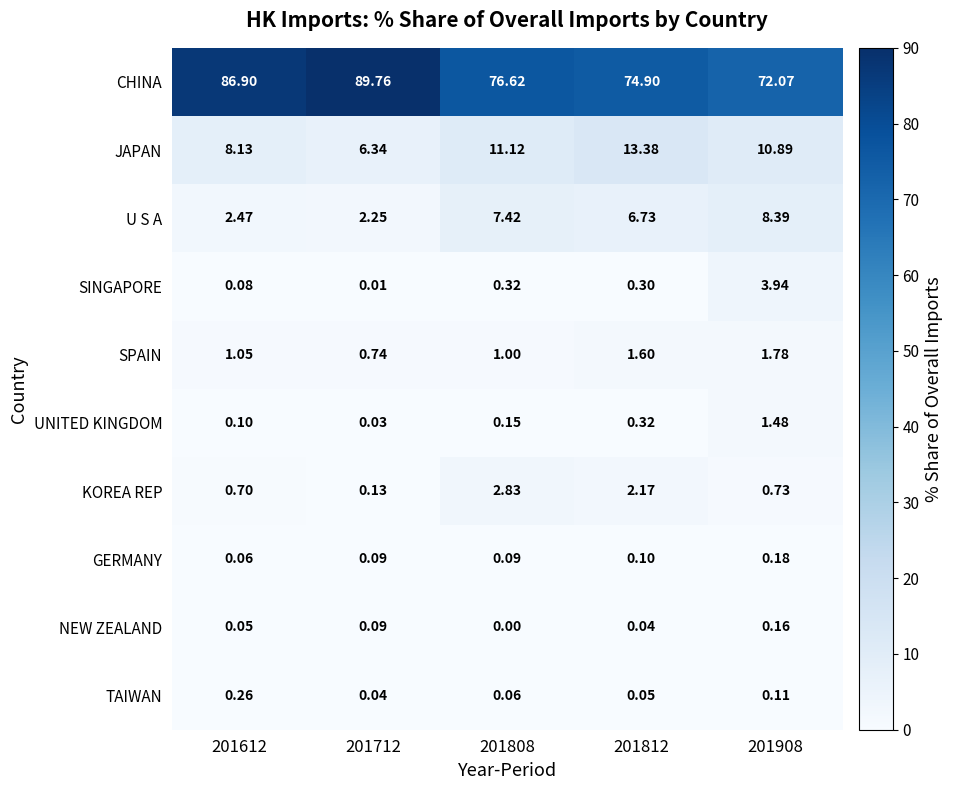

Which series changed the most between 201712 and 201812?

CHINA